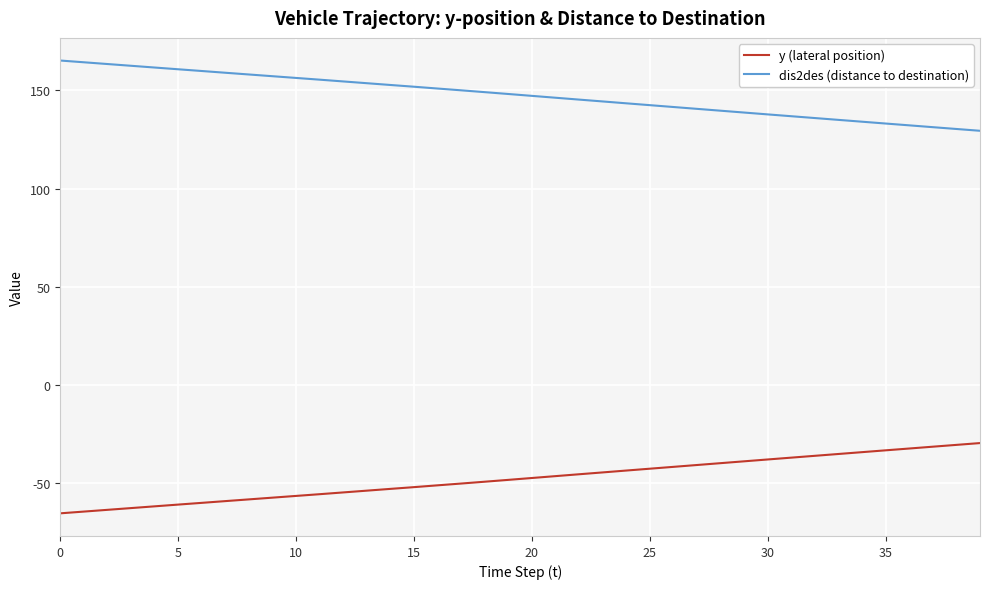

True or false: dis2des (distance to destination) and y (lateral position) cross at least once.

False